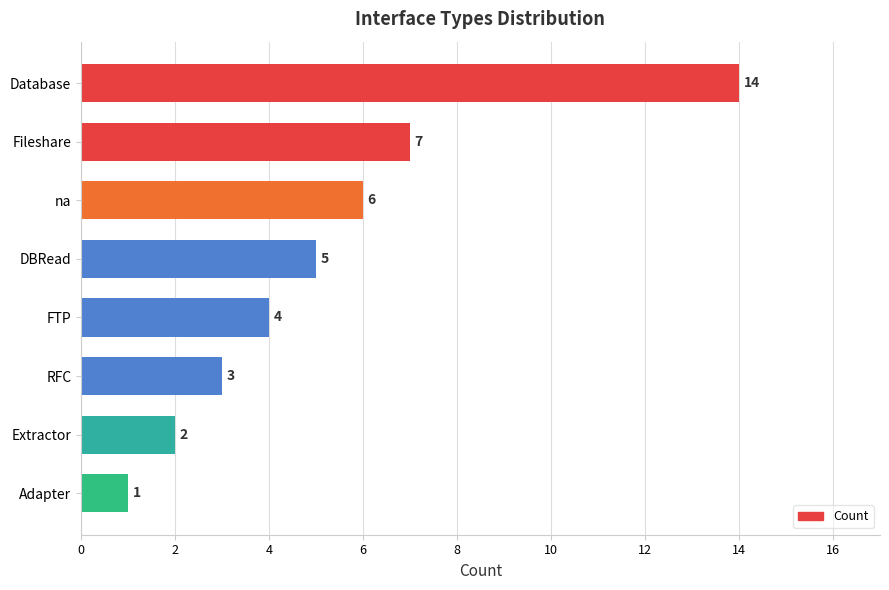

The chart shows a value of 3 at Adapter. True or false?

False